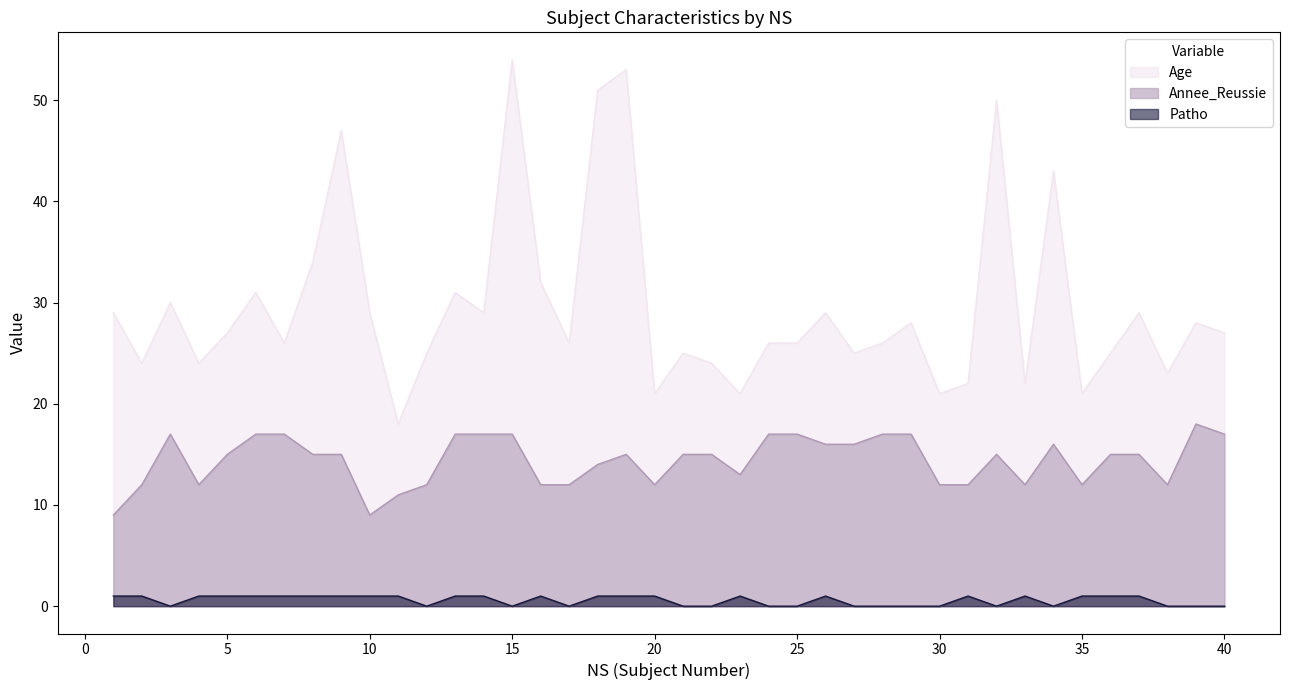

At 34, list the series in order from smallest to largest.

Patho, Annee_Reussie, Age